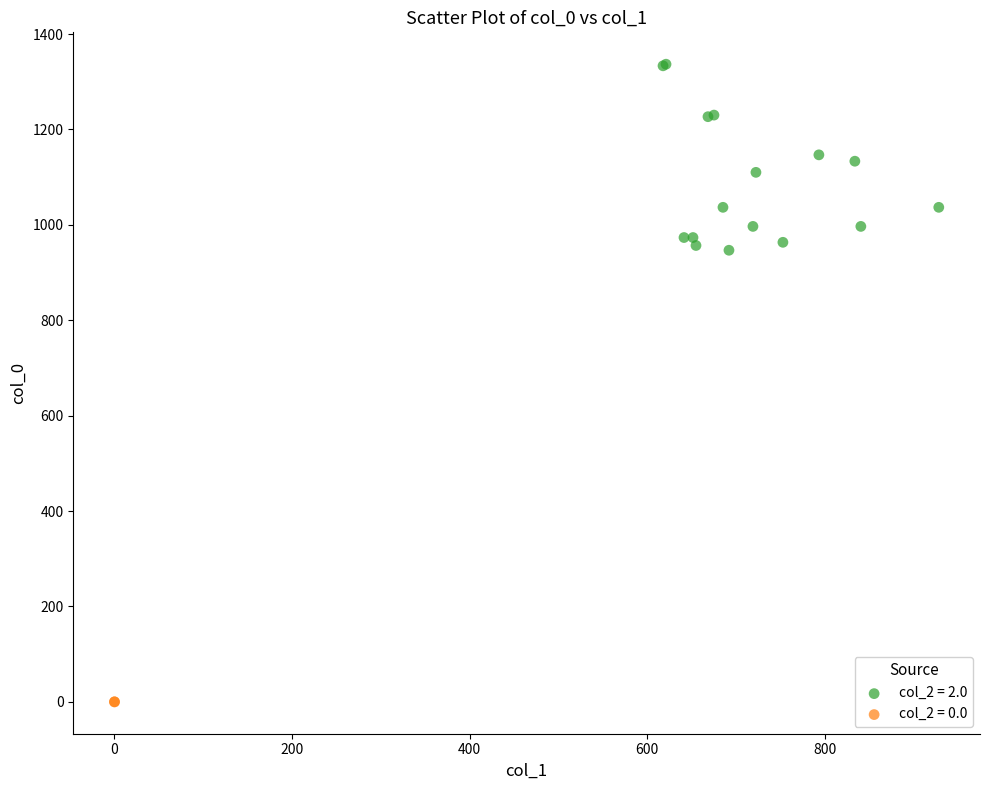

What are all the series names shown in the legend?

col_2 = 2.0, col_2 = 0.0